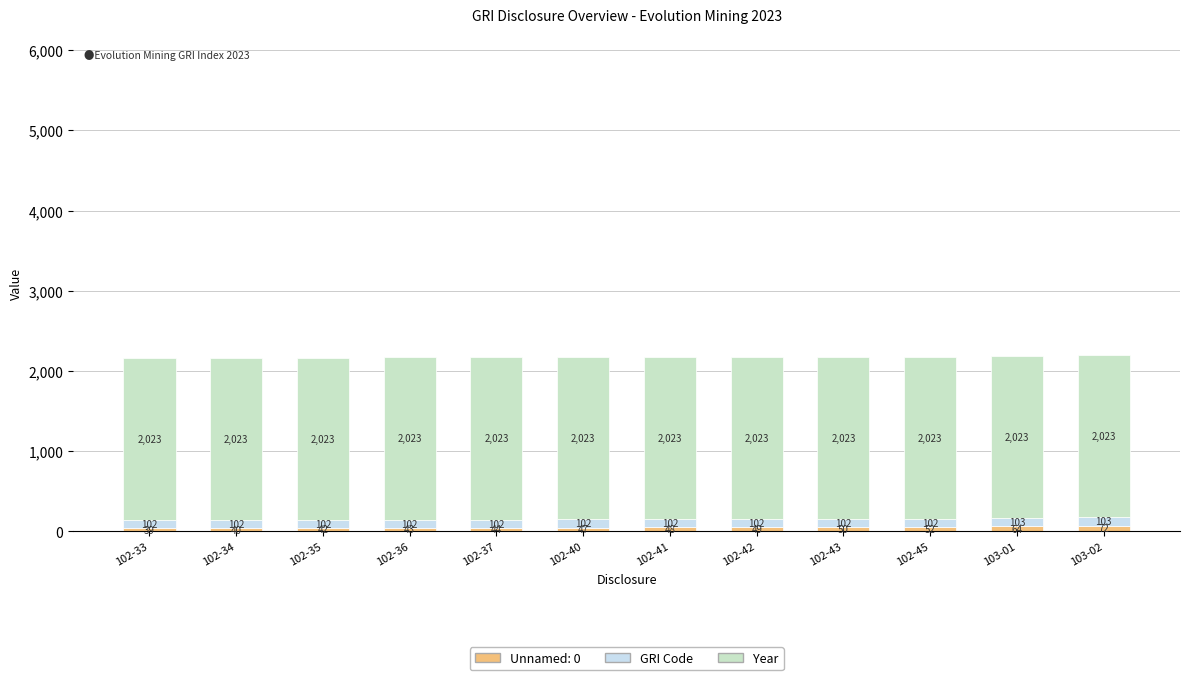

Reading left to right, list the values for the Unnamed: 0 series.

102-33=39	102-34=40	102-35=42	102-36=43	102-37=44	102-40=47	102-41=48	102-42=49	102-43=50	102-45=52	103-01=64	103-02=72